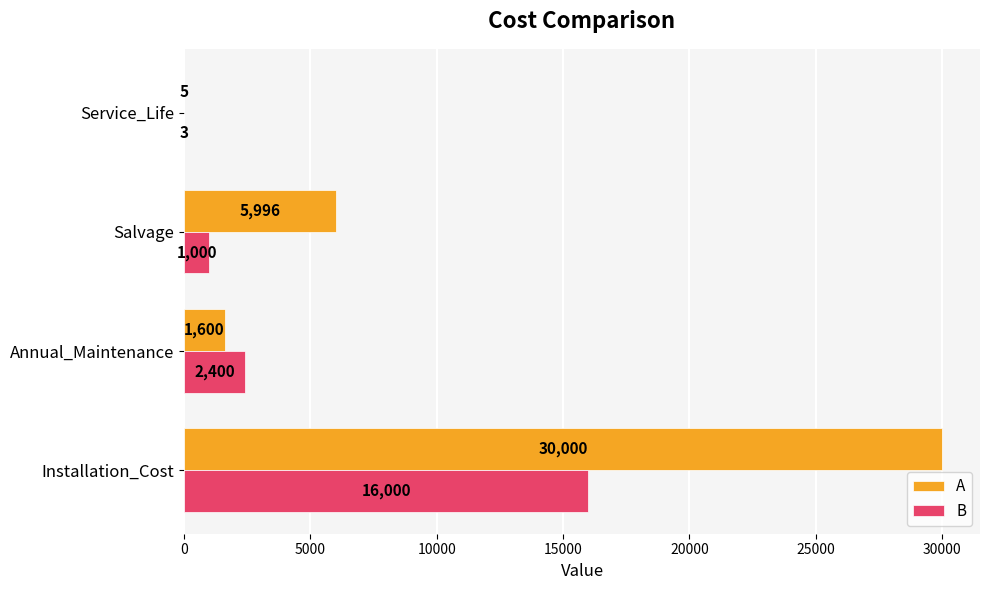

Is the value of A at Service_Life greater than the value of B at Installation_Cost?

No